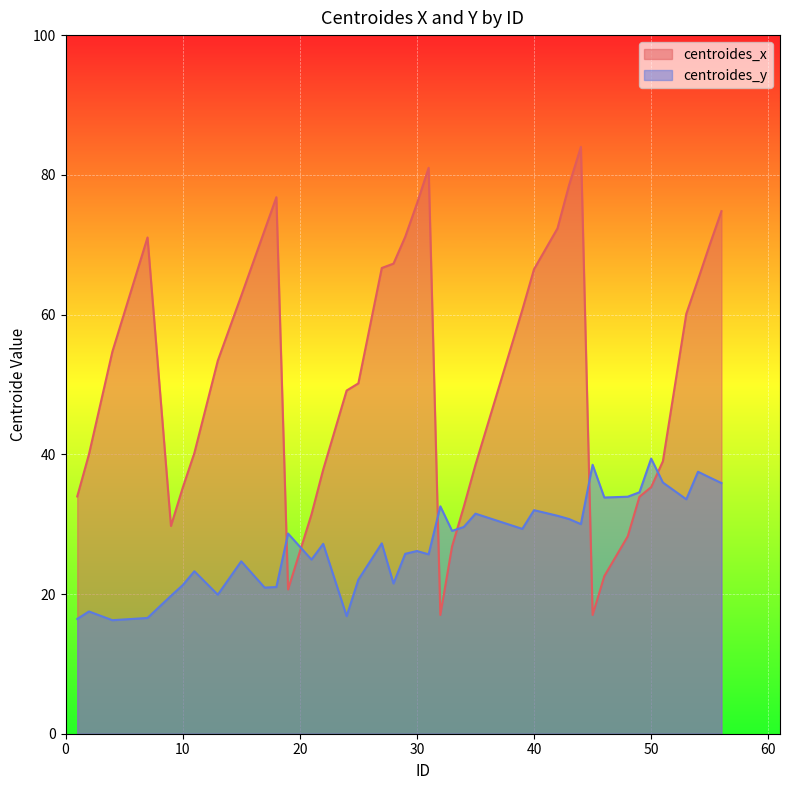

What is the difference between the second highest and minimum values in the centroides_x series?

64.0